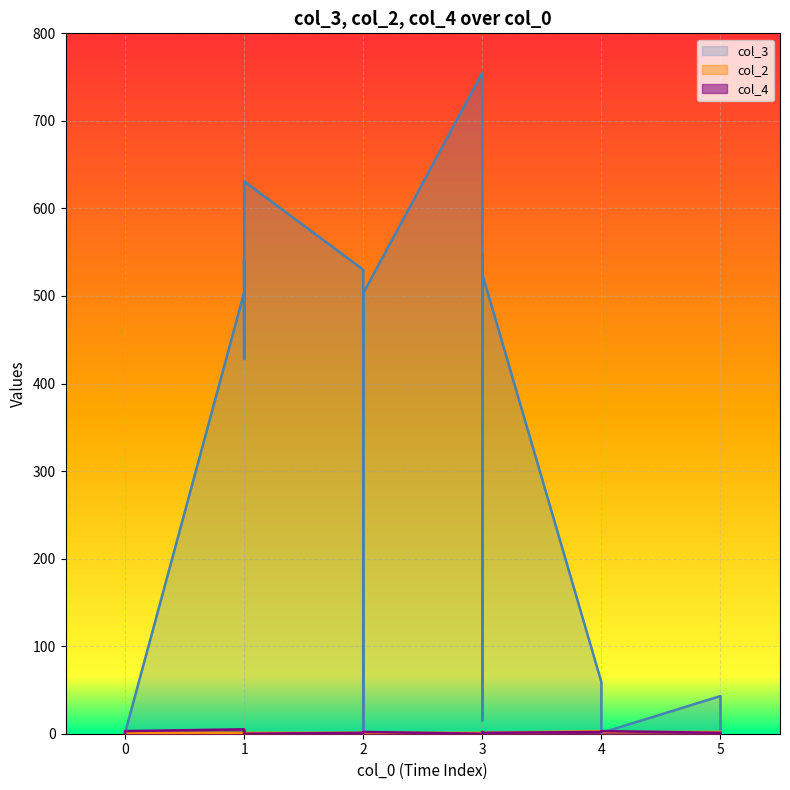

Which category has the lowest value across all series?

1